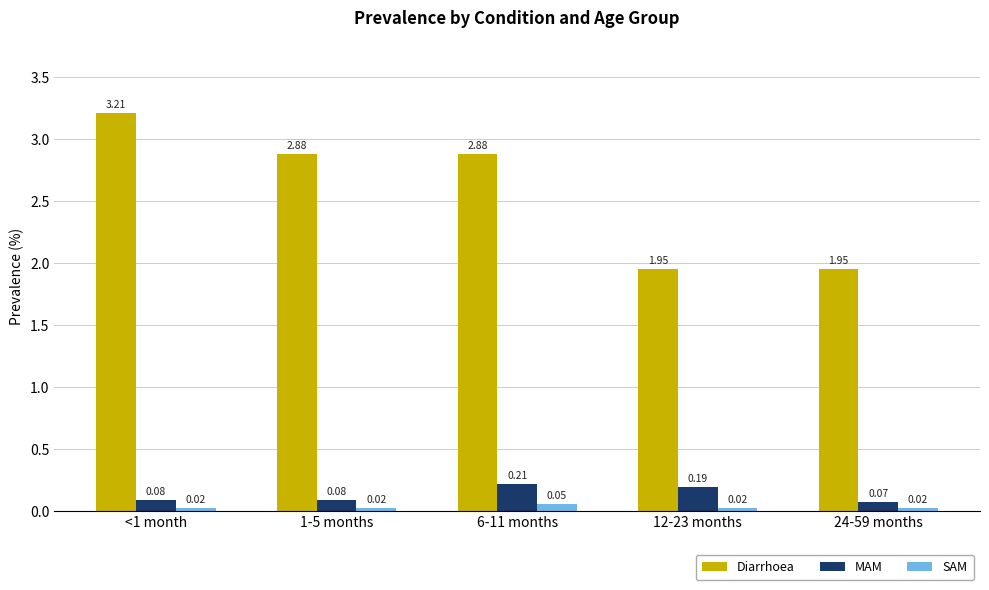

What is the difference between the maximum and second lowest values in the Diarrhoea series?

1.3